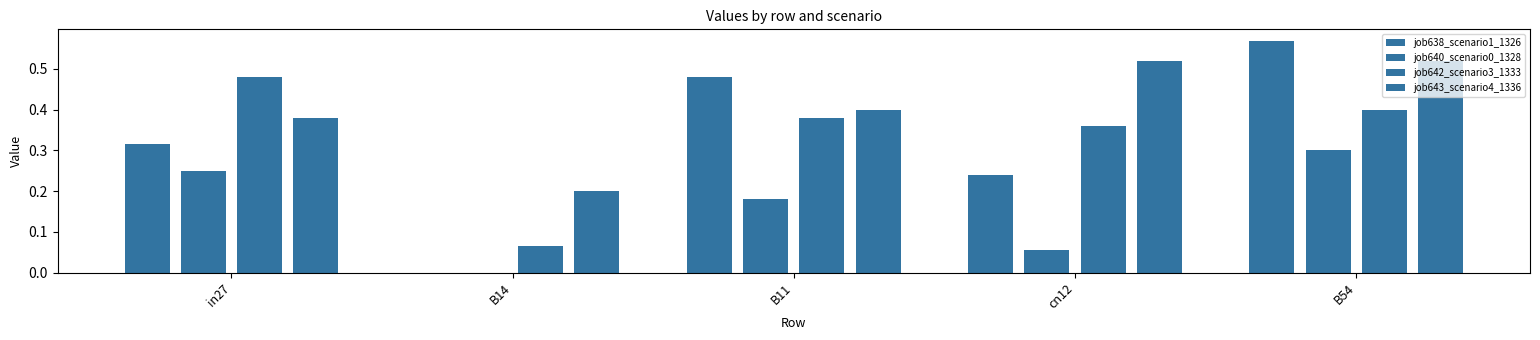

The value of job643_scenario4_1336 at cn12 is 0.2. True or false?

False